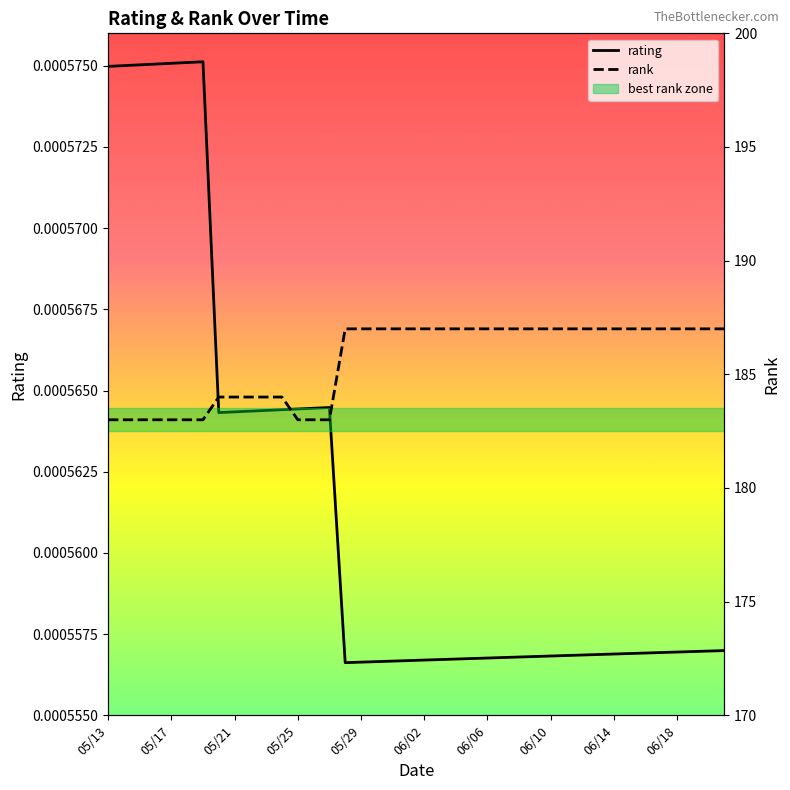

True or false: rating has more than 2 interior local peaks.

False